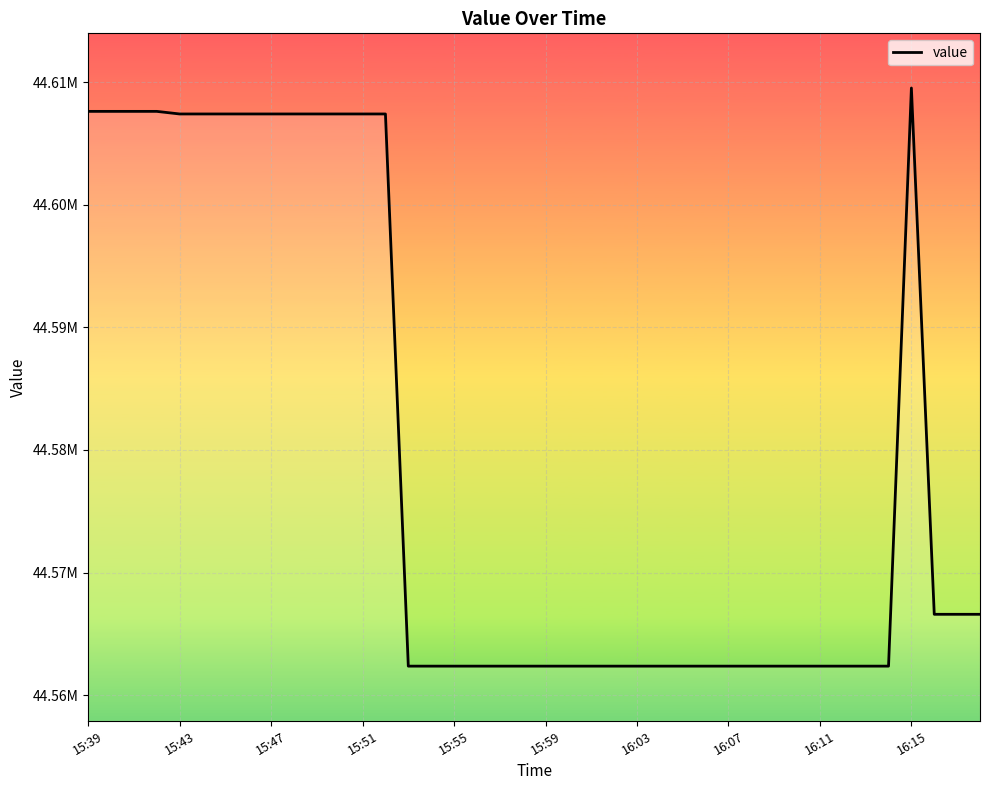

True or false: there are more than 1 points higher than both neighbors.

False